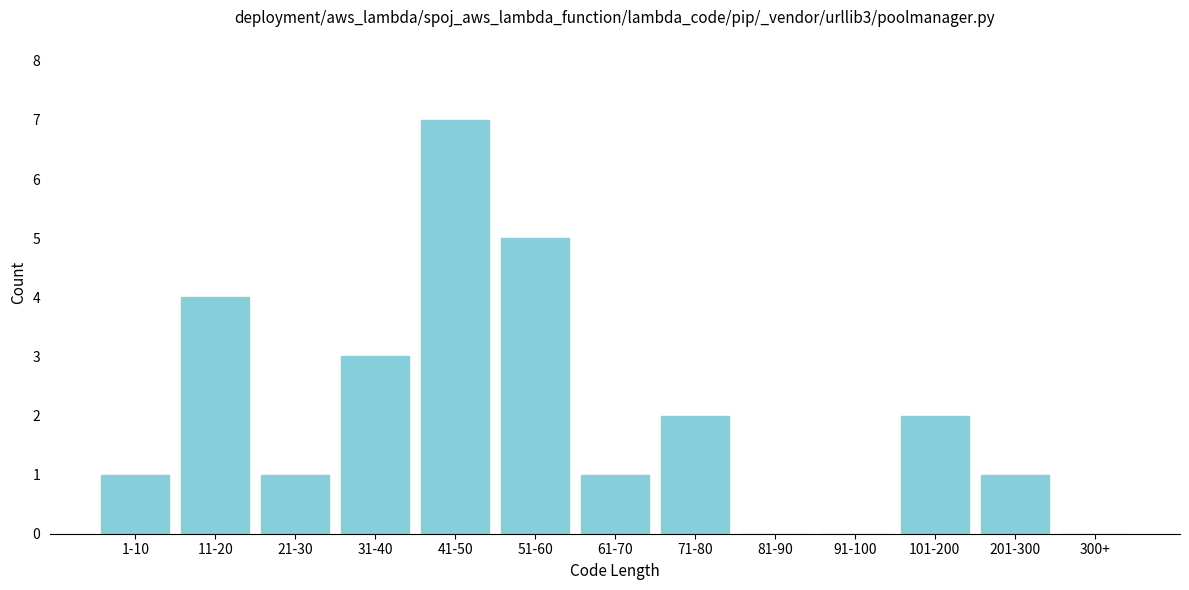

Reading left to right, what are all the values shown in this chart?

1-10=1	11-20=4	21-30=1	31-40=3	41-50=7	51-60=5	61-70=1	71-80=2	81-90=0	91-100=0	101-200=2	201-300=1	300+=0